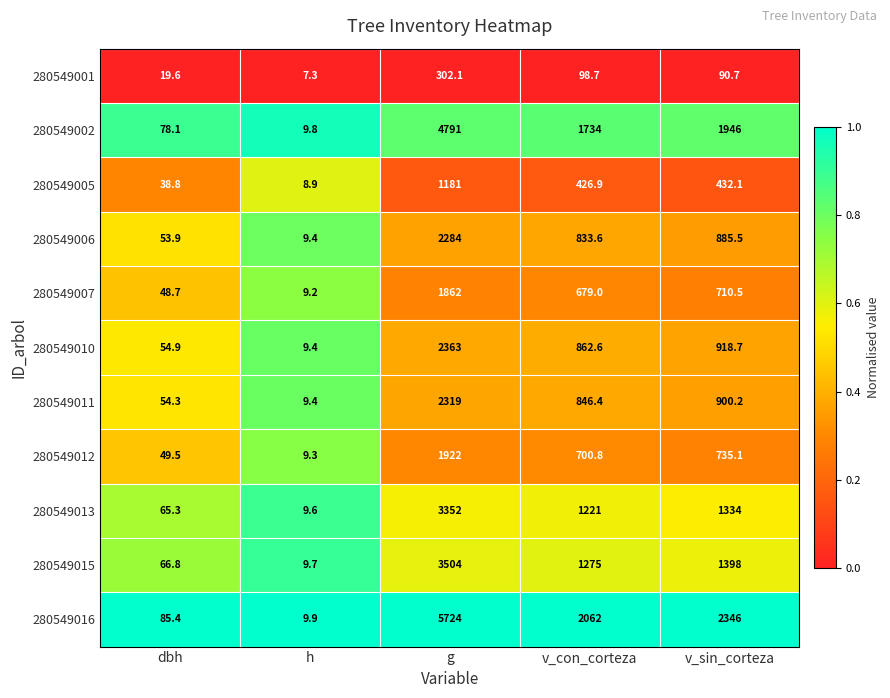

Where is 280549010 nearest to the value 1186?

v_sin_corteza